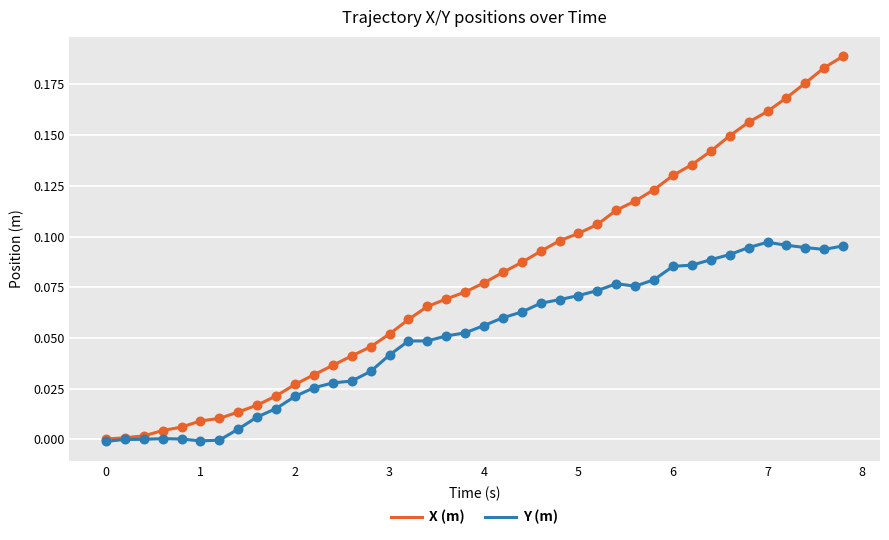

What are all the series names shown in the legend?

X (m), Y (m)